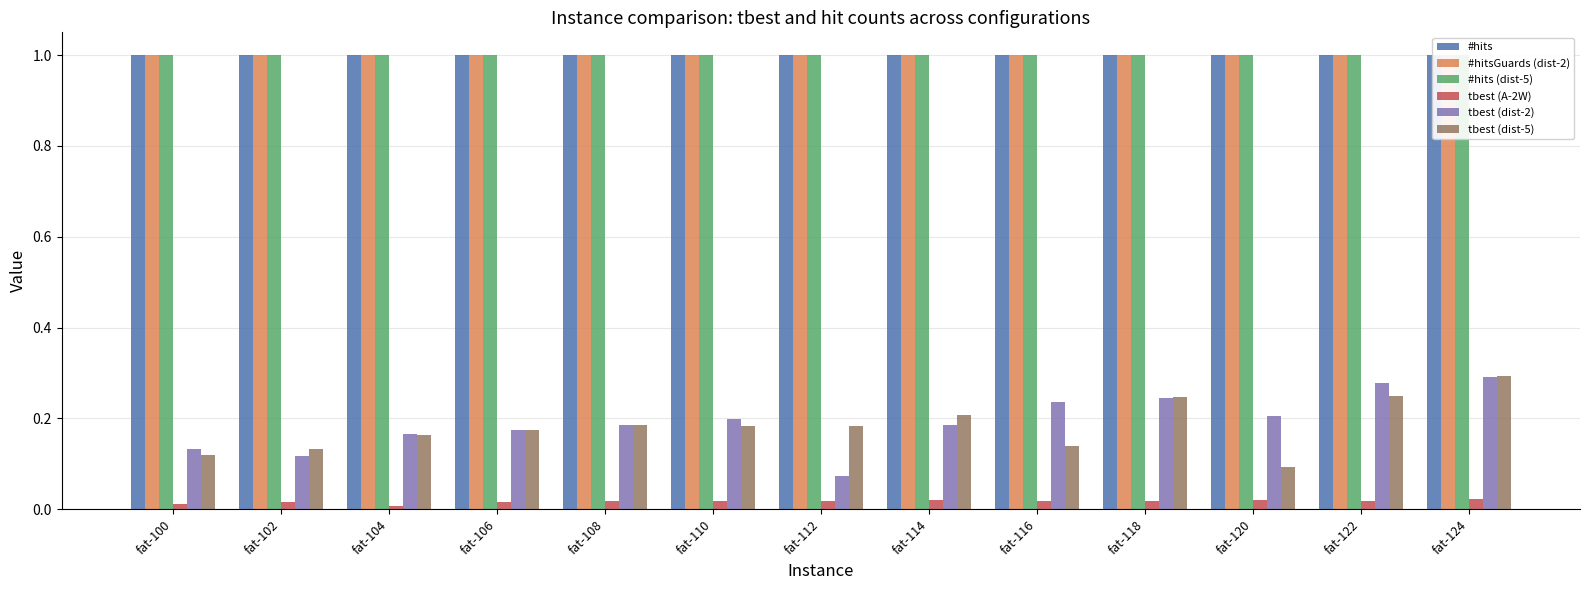

What is the approximate value of #hits at fat-120?

1.0